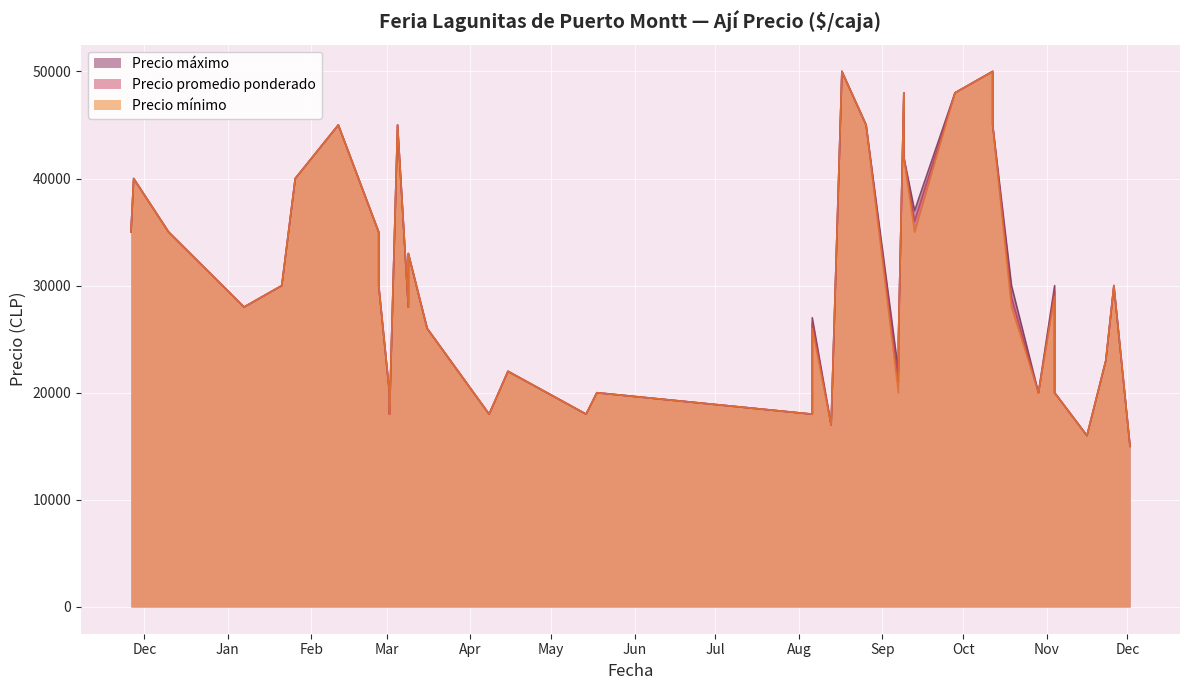

What is the approximate value of Precio promedio ponderado at 2021-04-08, to the nearest 100?

18000